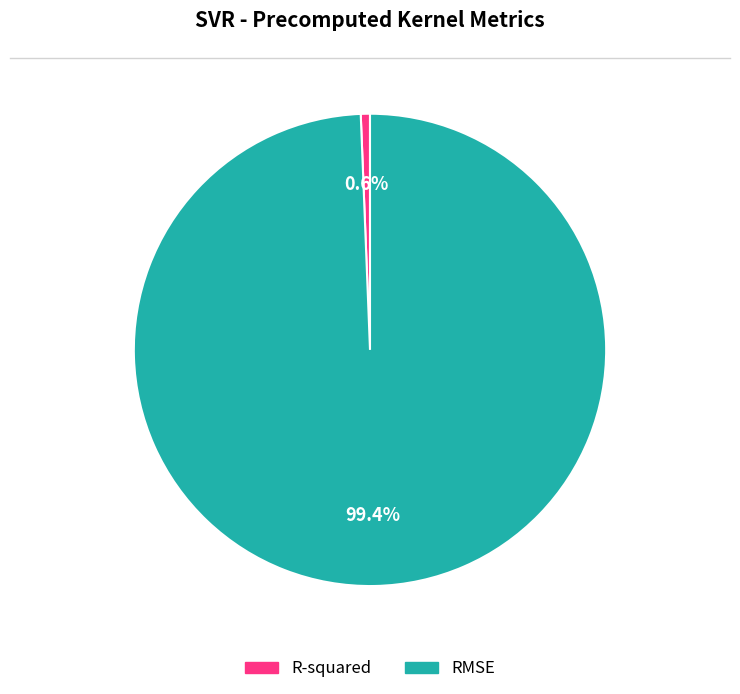

Rank the categories by value from highest to lowest.

RMSE, R-squared